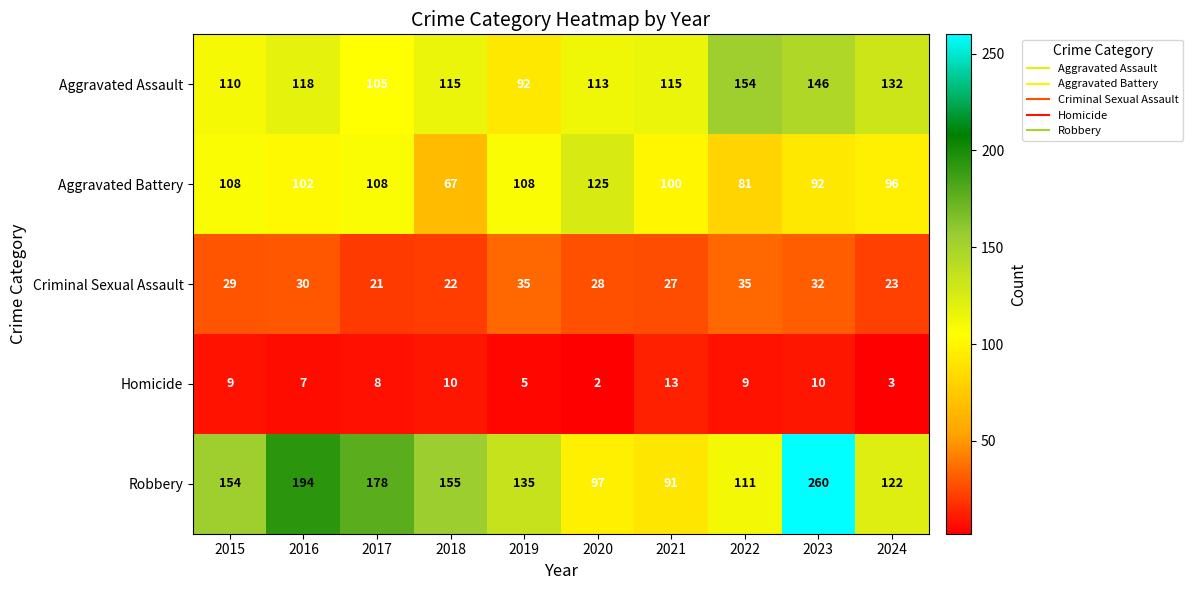

What is the greatest value displayed?

260